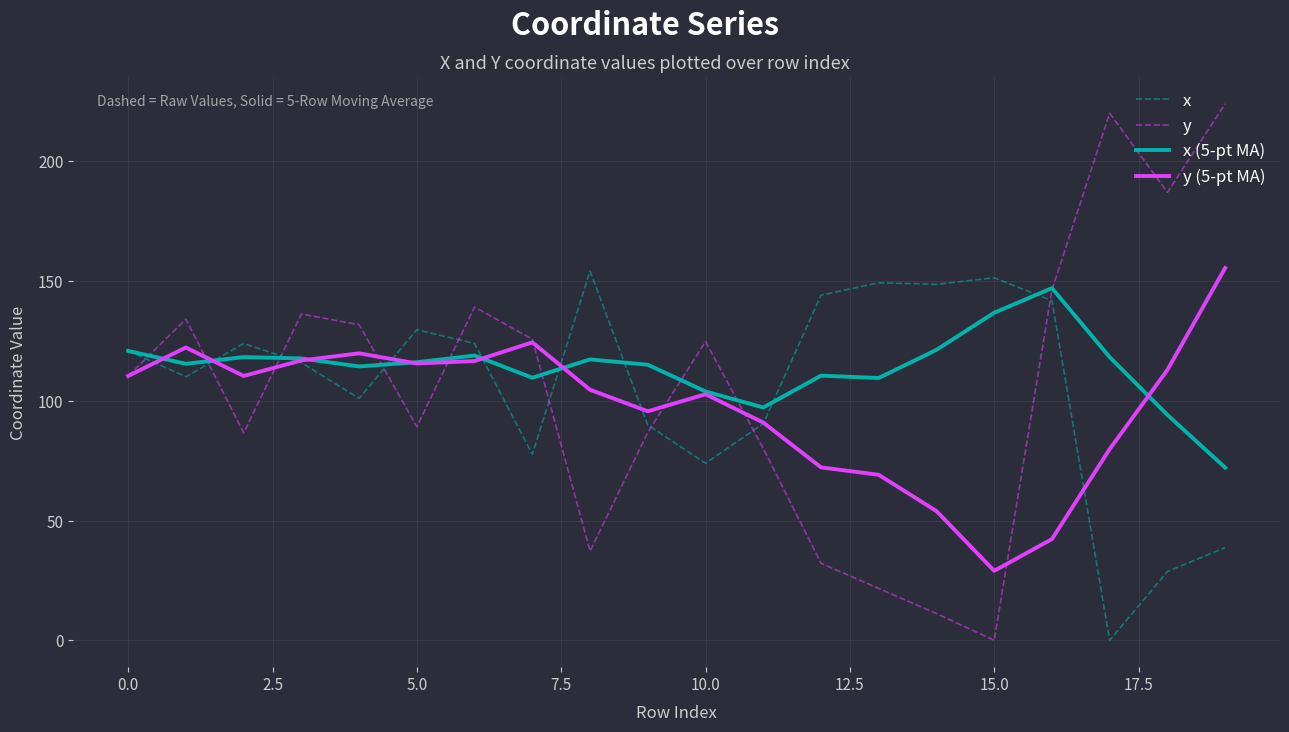

What are all the series names shown in the legend?

x, y, x (5-pt MA), y (5-pt MA)